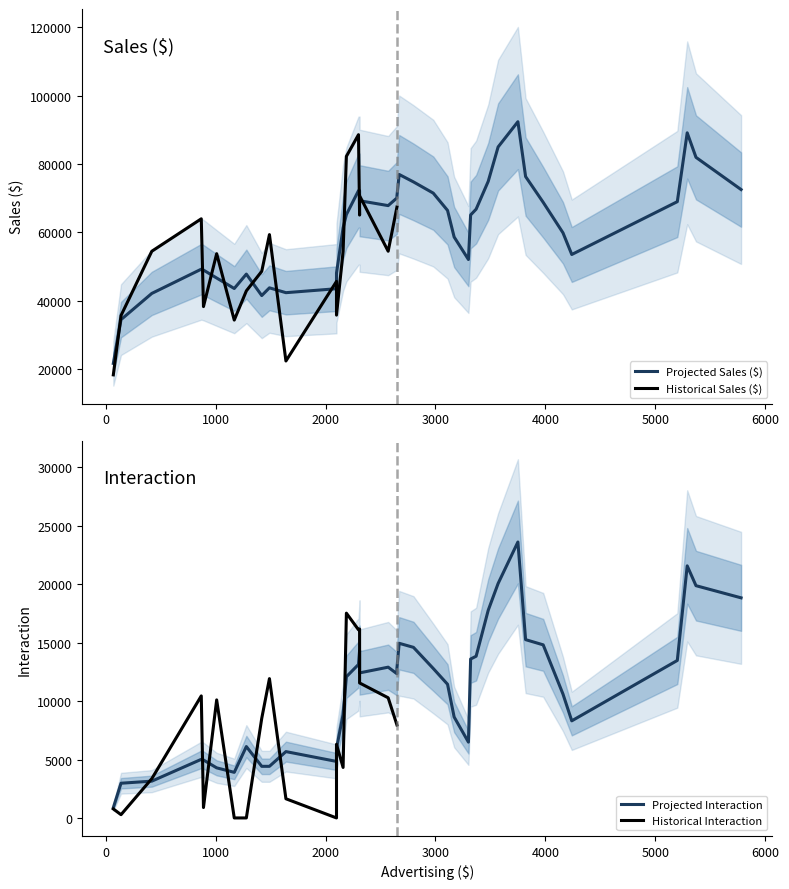

How many data points in Interaction are less than 10100?

20